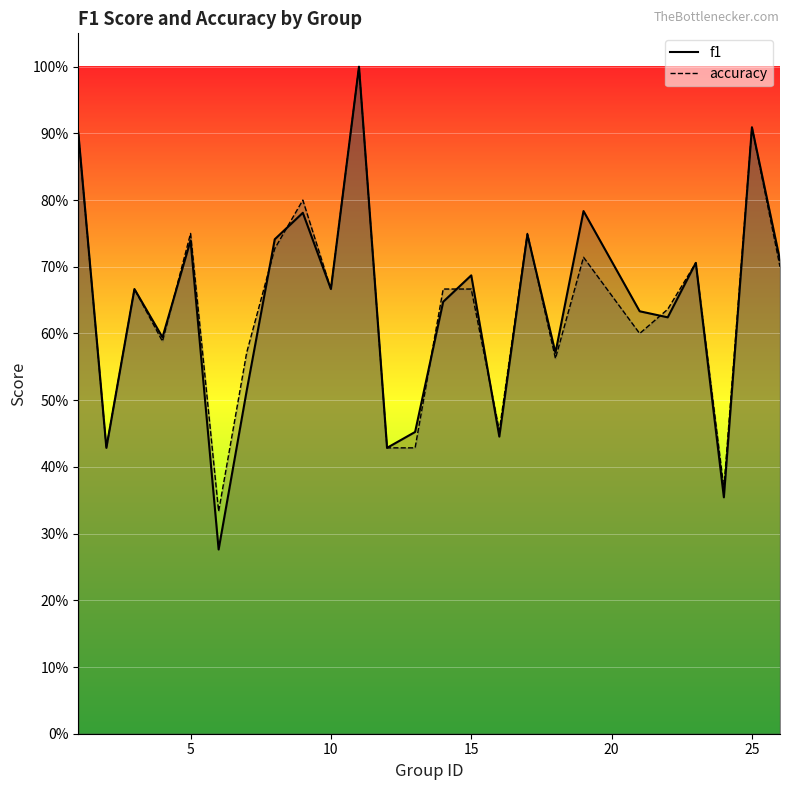

True or false: f1 and accuracy intersect in this chart.

True